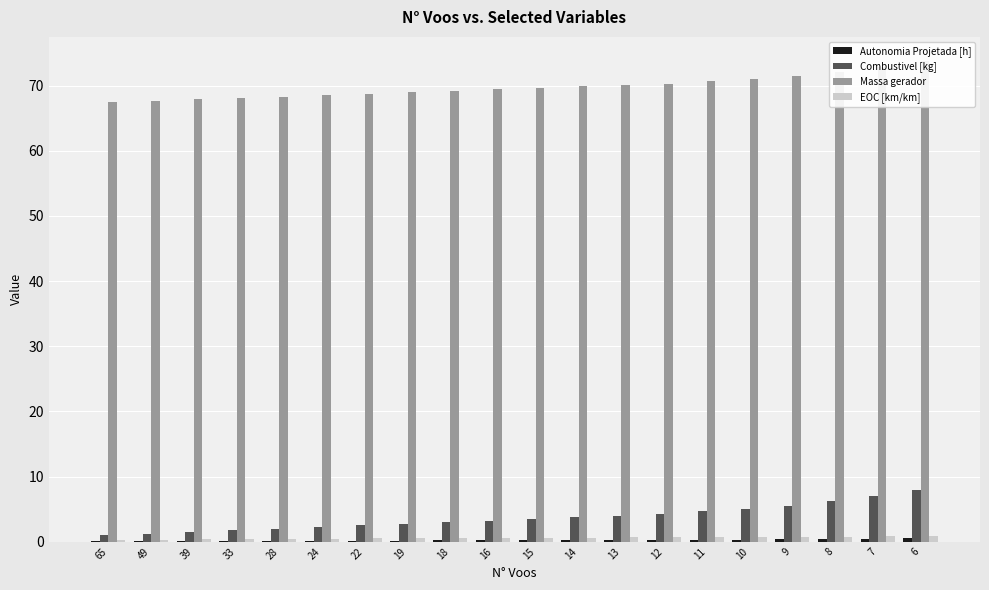

At which label does Massa gerador reach its minimum?

65